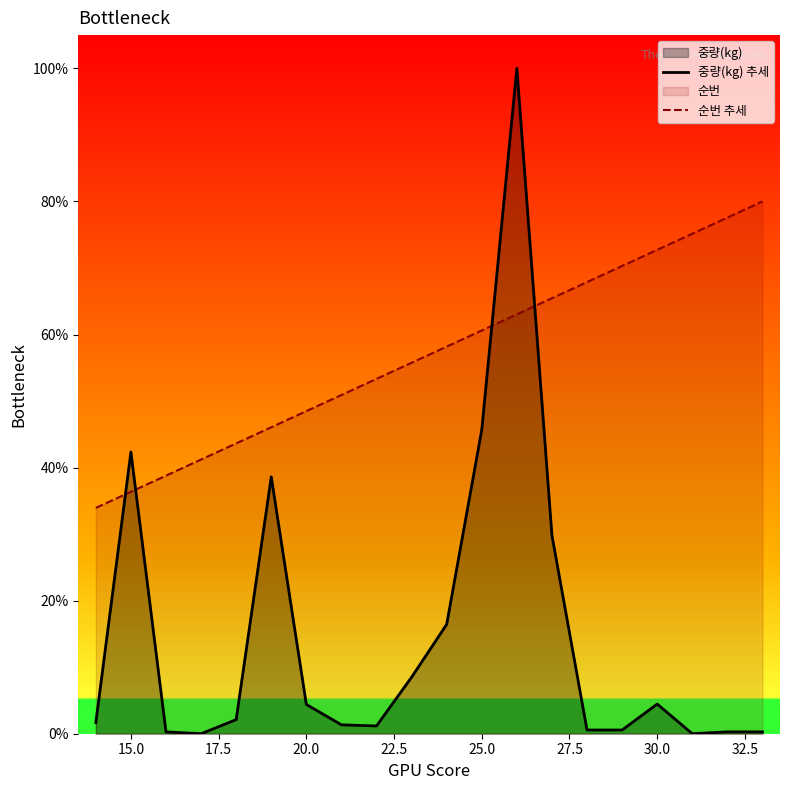

What is the sum of all 순번 추세 values?

1139.4